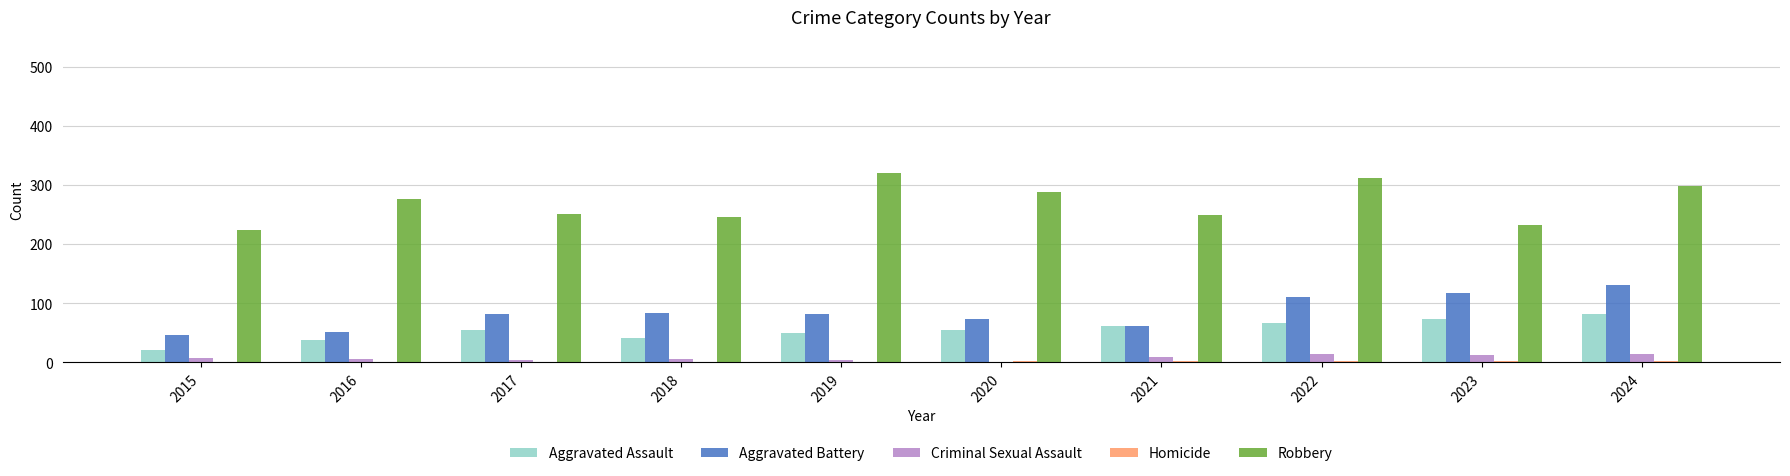

Is it true that Aggravated Assault equals 64 at 2016?

False